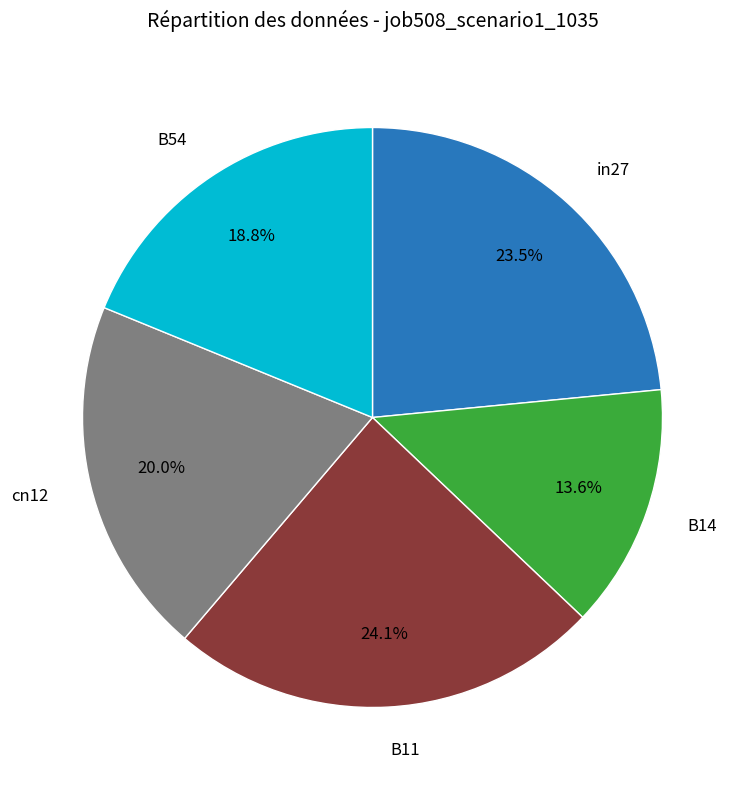

Is there any slice that represents more than half of the pie?

No